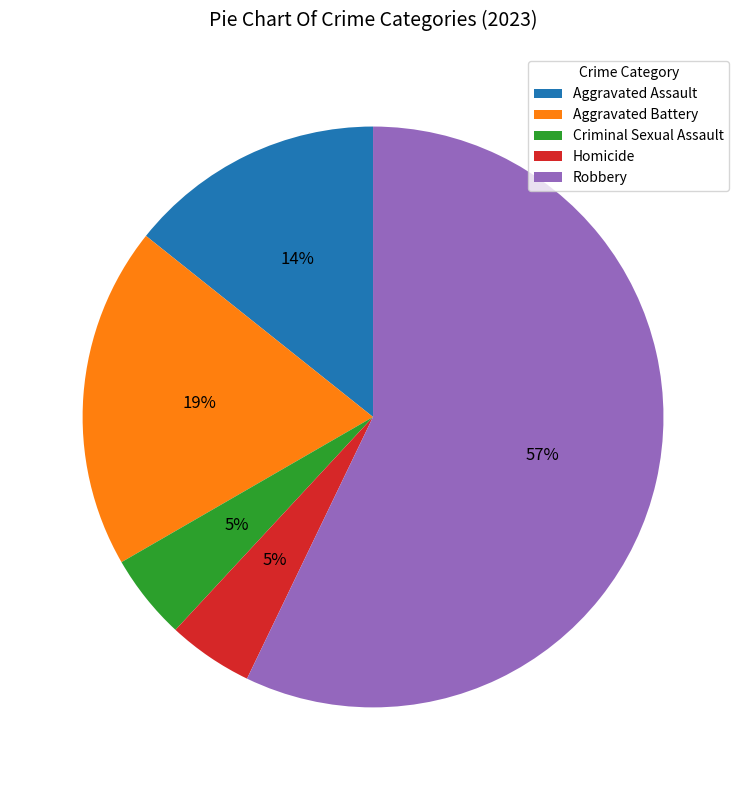

Is it true that Robbery is 57% of the pie?

True